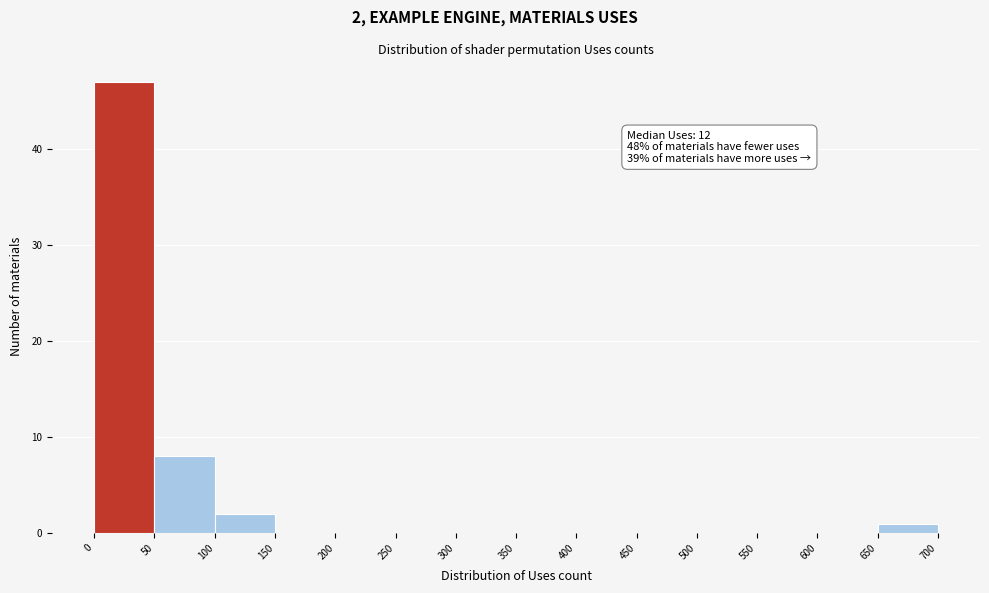

Which range on the x-axis has the tallest bar?

0 to 50